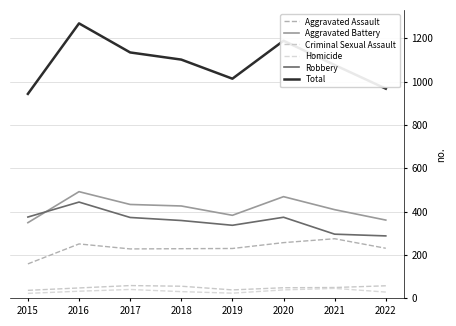

True or false: Robbery and Total intersect in this chart.

False